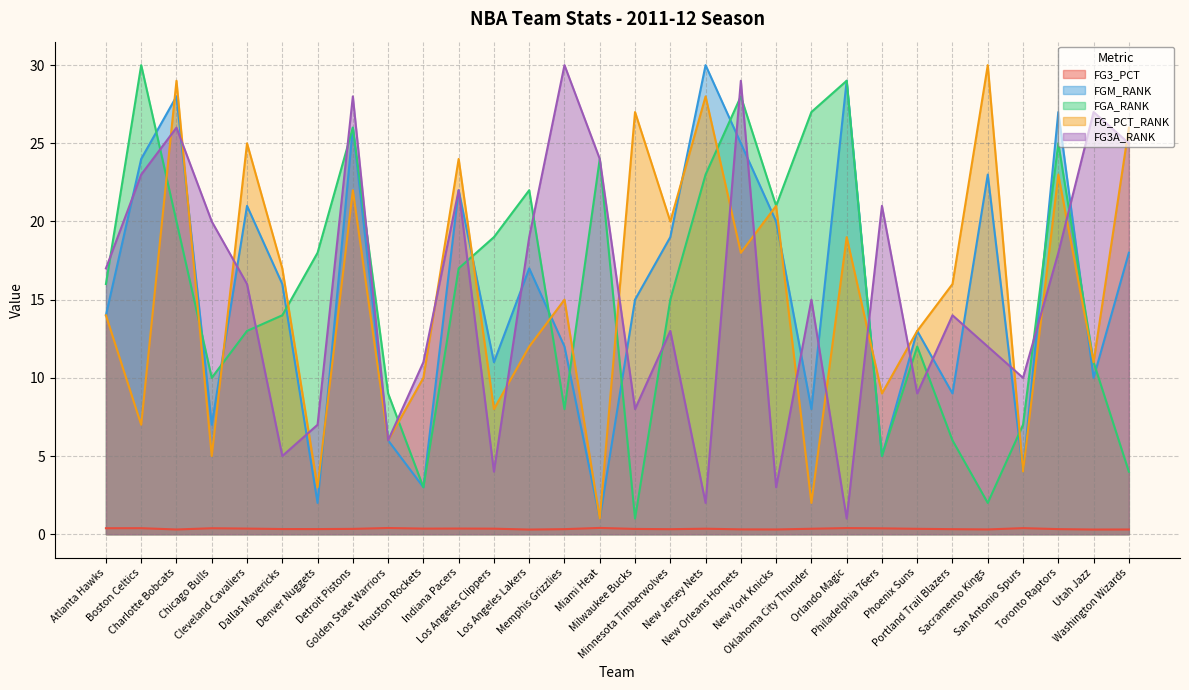

Reading right to left, extract all data points from this chart.

FG3_PCT: Washington Wizards=0.3	Utah Jazz=0.3	Toronto Raptors=0.3	San Antonio Spurs=0.4	Sacramento Kings=0.3	Portland Trail Blazers=0.3	Phoenix Suns=0.3	Philadelphia 76ers=0.4	Orlando Magic=0.4	Oklahoma City Thunder=0.3	New York Knicks=0.3	New Orleans Hornets=0.3	New Jersey Nets=0.4	Minnesota Timberwolves=0.3	Milwaukee Bucks=0.3	Miami Heat=0.4	Memphis Grizzlies=0.3	Los Angeles Lakers=0.3	Los Angeles Clippers=0.4	Indiana Pacers=0.4	Houston Rockets=0.4	Golden State Warriors=0.4	Detroit Pistons=0.3	Denver Nuggets=0.3	Dallas Mavericks=0.3	Cleveland Cavaliers=0.4	Chicago Bulls=0.4	Charlotte Bobcats=0.3	Boston Celtics=0.4	Atlanta Hawks=0.4
FGM_RANK: Washington Wizards=18.0	Utah Jazz=10.0	Toronto Raptors=27.0	San Antonio Spurs=4.0	Sacramento Kings=23.0	Portland Trail Blazers=9.0	Phoenix Suns=13.0	Philadelphia 76ers=5.0	Orlando Magic=29.0	Oklahoma City Thunder=8.0	New York Knicks=20.0	New Orleans Hornets=25.0	New Jersey Nets=30.0	Minnesota Timberwolves=19.0	Milwaukee Bucks=15.0	Miami Heat=1.0	Memphis Grizzlies=12.0	Los Angeles Lakers=17.0	Los Angeles Clippers=11.0	Indiana Pacers=22.0	Houston Rockets=3.0	Golden State Warriors=6.0	Detroit Pistons=26.0	Denver Nuggets=2.0	Dallas Mavericks=16.0	Cleveland Cavaliers=21.0	Chicago Bulls=7.0	Charlotte Bobcats=28.0	Boston Celtics=24.0	Atlanta Hawks=14.0
FGA_RANK: Washington Wizards=4.0	Utah Jazz=11.0	Toronto Raptors=25.0	San Antonio Spurs=7.0	Sacramento Kings=2.0	Portland Trail Blazers=6.0	Phoenix Suns=12.0	Philadelphia 76ers=5.0	Orlando Magic=29.0	Oklahoma City Thunder=27.0	New York Knicks=21.0	New Orleans Hornets=28.0	New Jersey Nets=23.0	Minnesota Timberwolves=15.0	Milwaukee Bucks=1.0	Miami Heat=24.0	Memphis Grizzlies=8.0	Los Angeles Lakers=22.0	Los Angeles Clippers=19.0	Indiana Pacers=17.0	Houston Rockets=3.0	Golden State Warriors=9.0	Detroit Pistons=26.0	Denver Nuggets=18.0	Dallas Mavericks=14.0	Cleveland Cavaliers=13.0	Chicago Bulls=10.0	Charlotte Bobcats=20.0	Boston Celtics=30.0	Atlanta Hawks=16.0
FG_PCT_RANK: Washington Wizards=26.0	Utah Jazz=11.0	Toronto Raptors=23.0	San Antonio Spurs=4.0	Sacramento Kings=30.0	Portland Trail Blazers=16.0	Phoenix Suns=13.0	Philadelphia 76ers=9.0	Orlando Magic=19.0	Oklahoma City Thunder=2.0	New York Knicks=21.0	New Orleans Hornets=18.0	New Jersey Nets=28.0	Minnesota Timberwolves=20.0	Milwaukee Bucks=27.0	Miami Heat=1.0	Memphis Grizzlies=15.0	Los Angeles Lakers=12.0	Los Angeles Clippers=8.0	Indiana Pacers=24.0	Houston Rockets=10.0	Golden State Warriors=6.0	Detroit Pistons=22.0	Denver Nuggets=3.0	Dallas Mavericks=17.0	Cleveland Cavaliers=25.0	Chicago Bulls=5.0	Charlotte Bobcats=29.0	Boston Celtics=7.0	Atlanta Hawks=14.0
FG3A_RANK: Washington Wizards=25.0	Utah Jazz=27.0	Toronto Raptors=18.0	San Antonio Spurs=10.0	Sacramento Kings=12.0	Portland Trail Blazers=14.0	Phoenix Suns=9.0	Philadelphia 76ers=21.0	Orlando Magic=1.0	Oklahoma City Thunder=15.0	New York Knicks=3.0	New Orleans Hornets=29.0	New Jersey Nets=2.0	Minnesota Timberwolves=13.0	Milwaukee Bucks=8.0	Miami Heat=24.0	Memphis Grizzlies=30.0	Los Angeles Lakers=19.0	Los Angeles Clippers=4.0	Indiana Pacers=22.0	Houston Rockets=11.0	Golden State Warriors=6.0	Detroit Pistons=28.0	Denver Nuggets=7.0	Dallas Mavericks=5.0	Cleveland Cavaliers=16.0	Chicago Bulls=20.0	Charlotte Bobcats=26.0	Boston Celtics=23.0	Atlanta Hawks=17.0